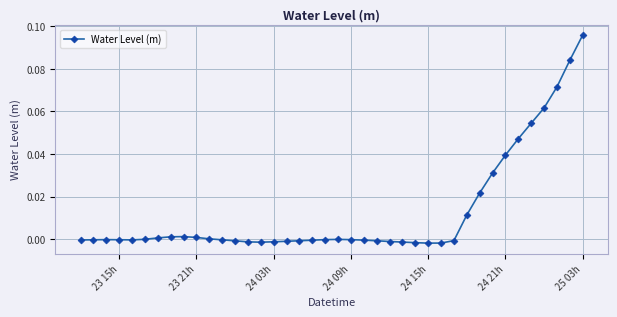

True or false: there are more than 0 points higher than both neighbors.

True